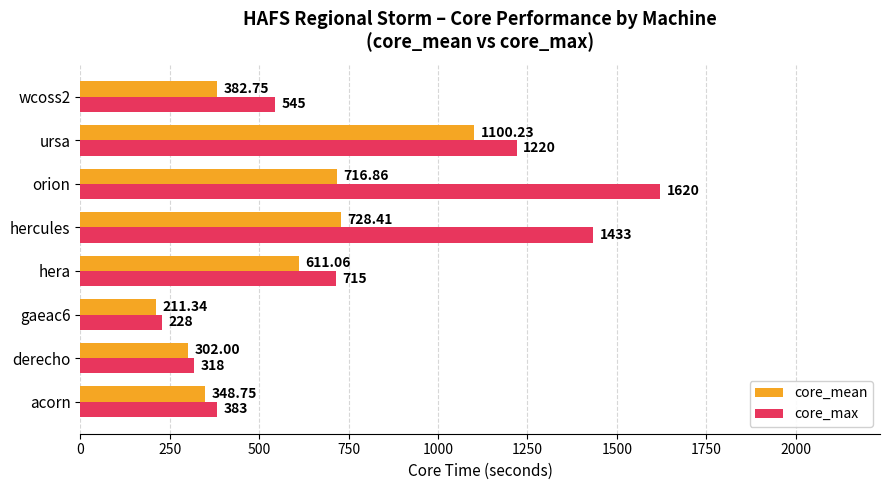

What is the difference between the second highest and minimum values in the core_mean series?

517.1